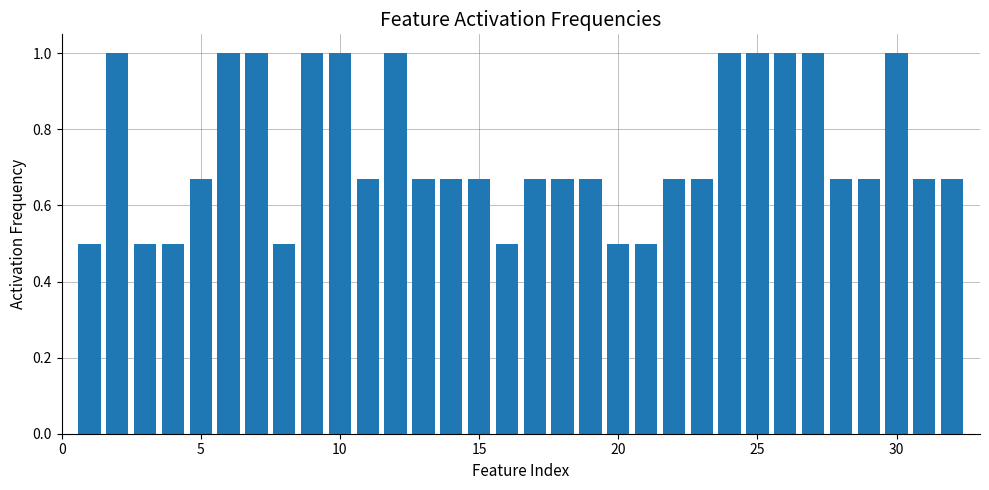

Does the chart contain any negative values?

No